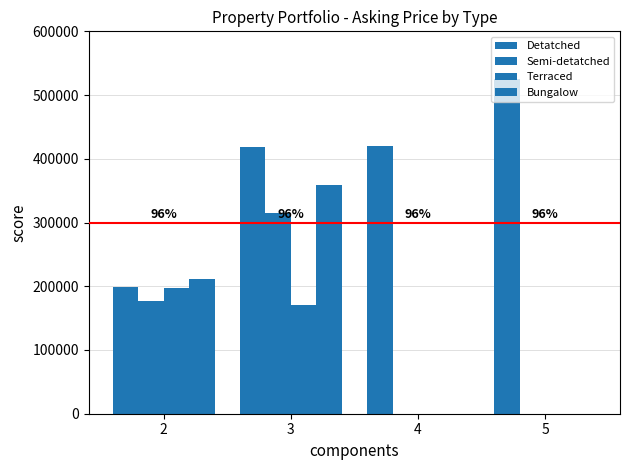

How many groups of bars are there?

4